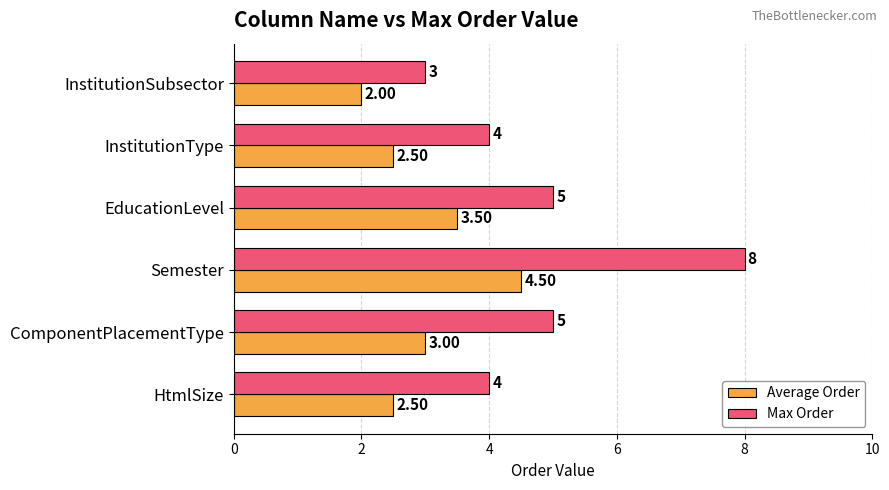

Which series has the widest spread of values?

Max Order